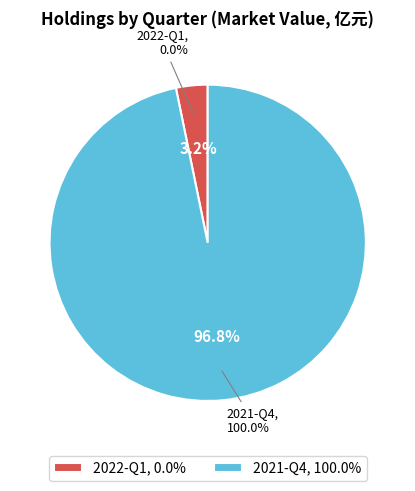

How many segments does this pie chart have?

2